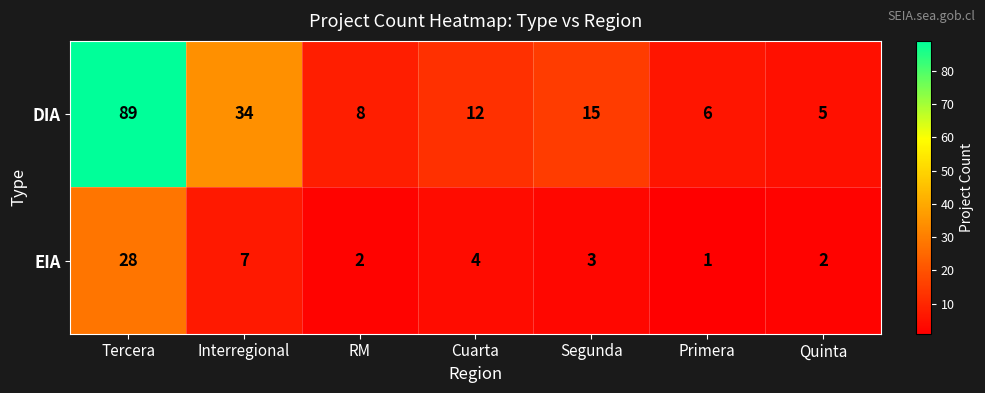

Reading left to right, list all the values displayed in this chart.

DIA: Tercera=89	Interregional=34	RM=8	Cuarta=12	Segunda=15	Primera=6	Quinta=5
EIA: Tercera=28	Interregional=7	RM=2	Cuarta=4	Segunda=3	Primera=1	Quinta=2